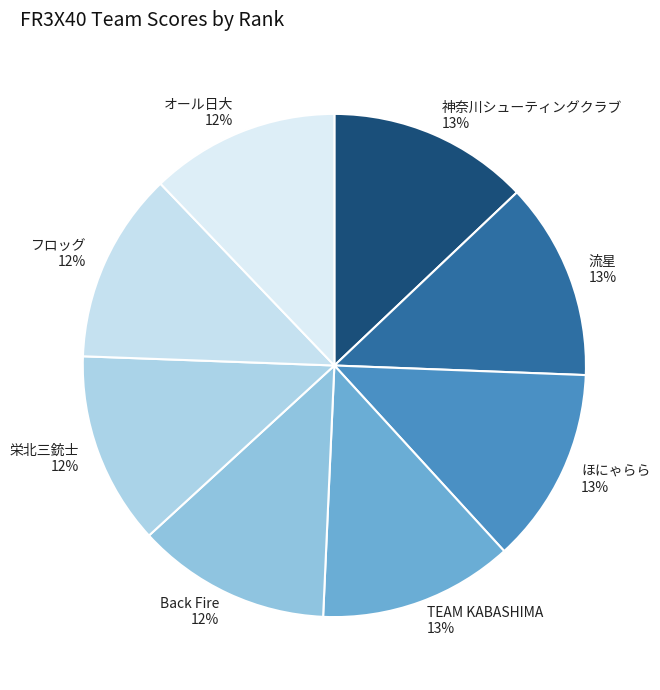

To the nearest percent, what percentage of the pie is フロッグ?

12%